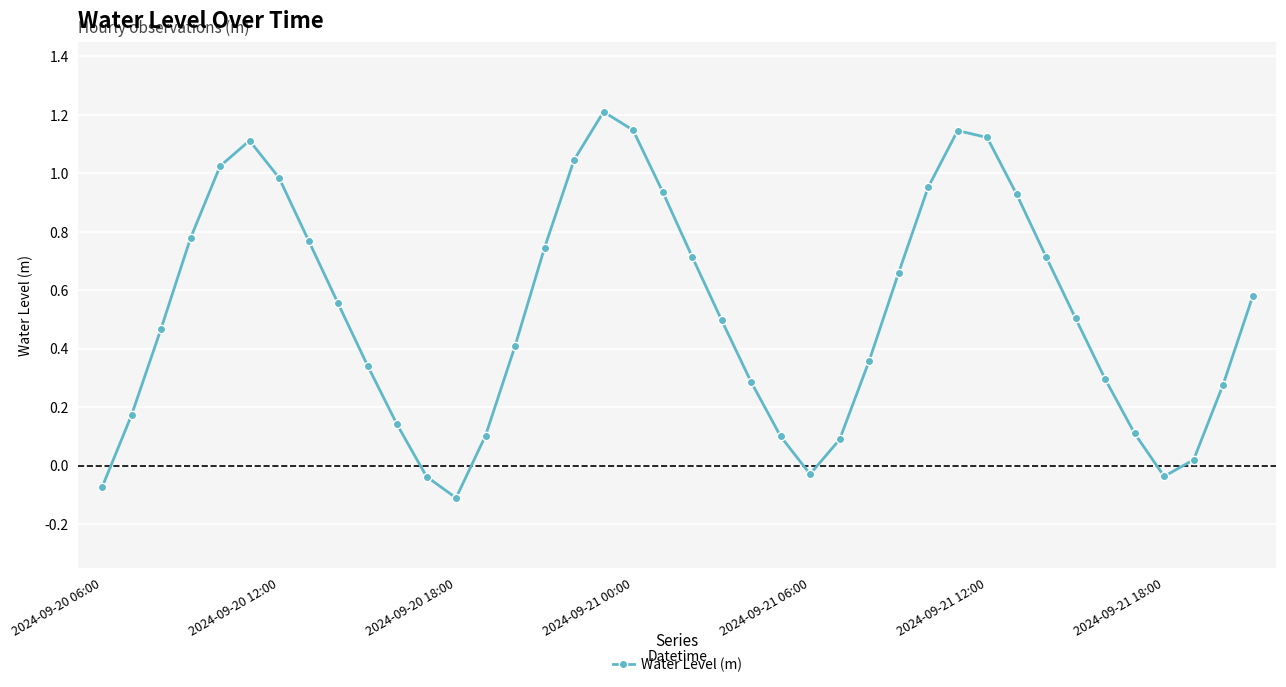

True or false: there are more than 2 points higher than both neighbors.

True